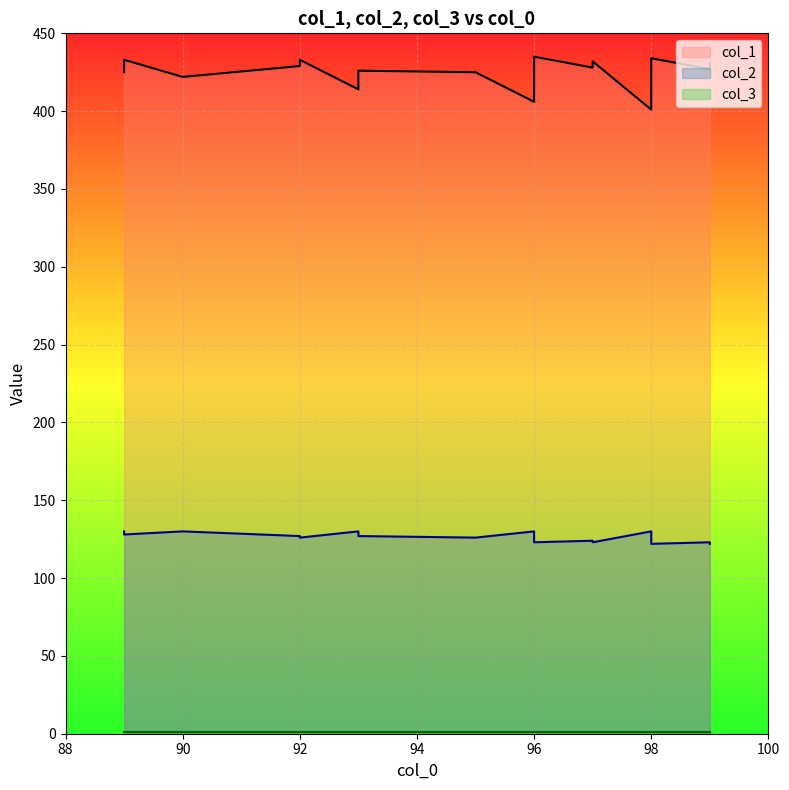

Which category has the highest value in the col_1 series?

96